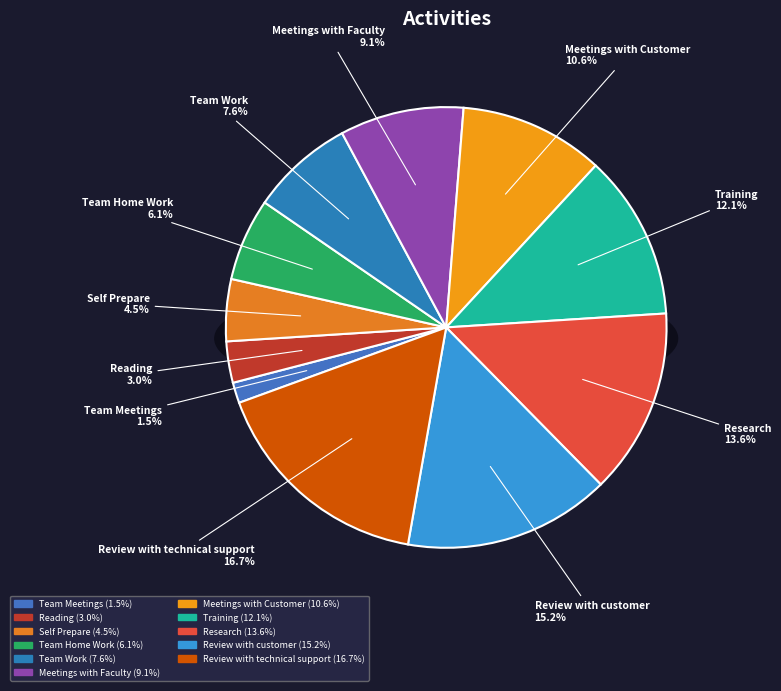

Is it true that Meetings with Customer is 16% of the pie?

False